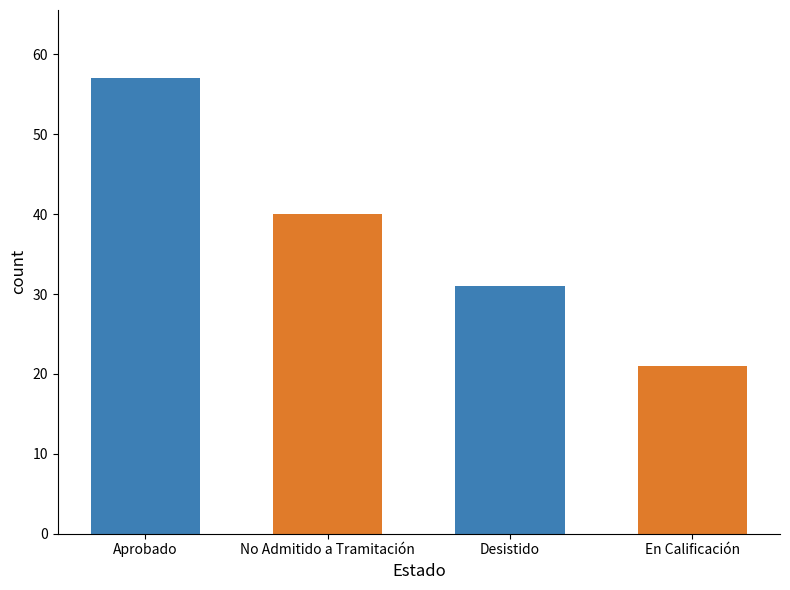

What is the change in value from Aprobado to No Admitido a Tramitación?

-17